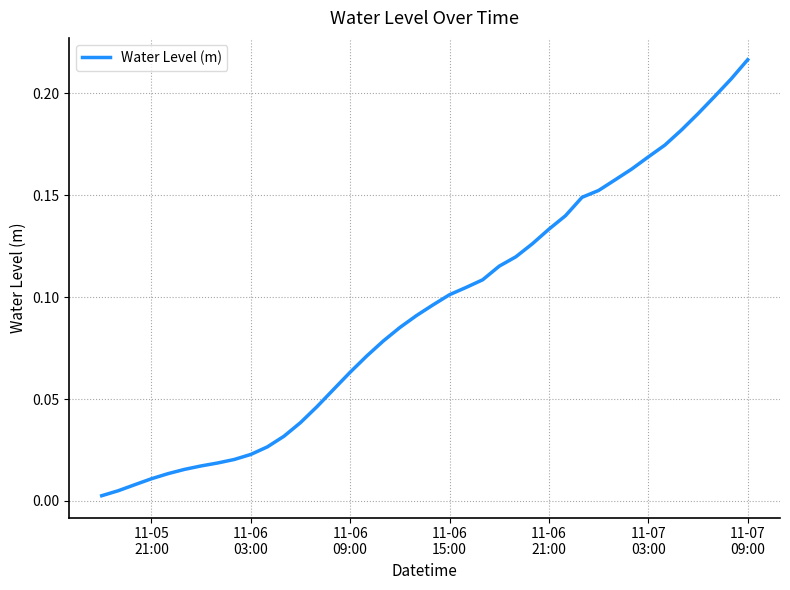

Is this an area chart (filled region under the line)?

No